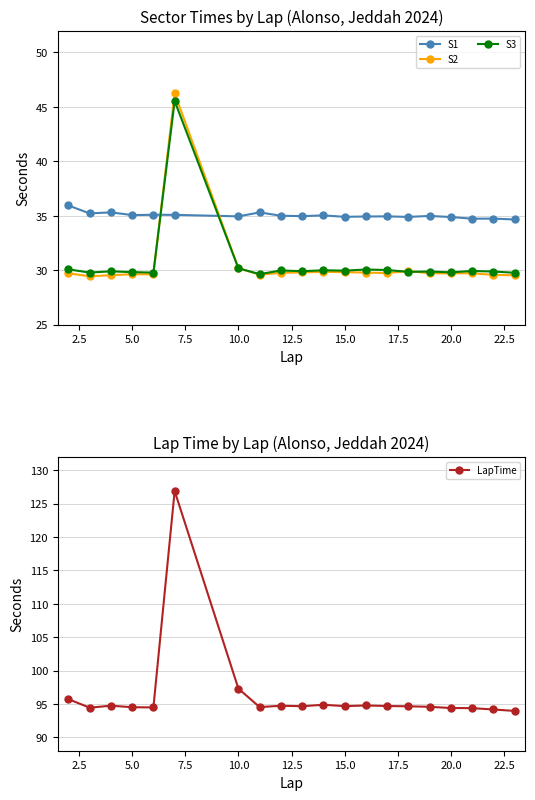

Reading right to left, list all the values displayed in this chart.

S1: 34.7	34.7	34.7	34.9	35.0	34.9	34.9	34.9	34.9	35.0	35.0	35.0	35.3	34.9	35.1	35.1	35.1	35.3	35.2	35.9
S2: 29.5	29.6	29.7	29.7	29.7	29.9	29.7	29.8	29.8	29.9	29.8	29.8	29.6	30.2	46.3	29.6	29.6	29.5	29.4	29.7
S3: 29.8	29.9	29.9	29.8	29.9	29.8	30.0	30.1	30.0	30.0	29.9	30.0	29.6	30.2	45.5	29.8	29.8	29.9	29.8	30.1
LapTime: 94.0	94.2	94.4	94.4	94.6	94.7	94.7	94.8	94.7	94.9	94.7	94.7	94.5	97.3	126.9	94.5	94.5	94.7	94.4	95.7